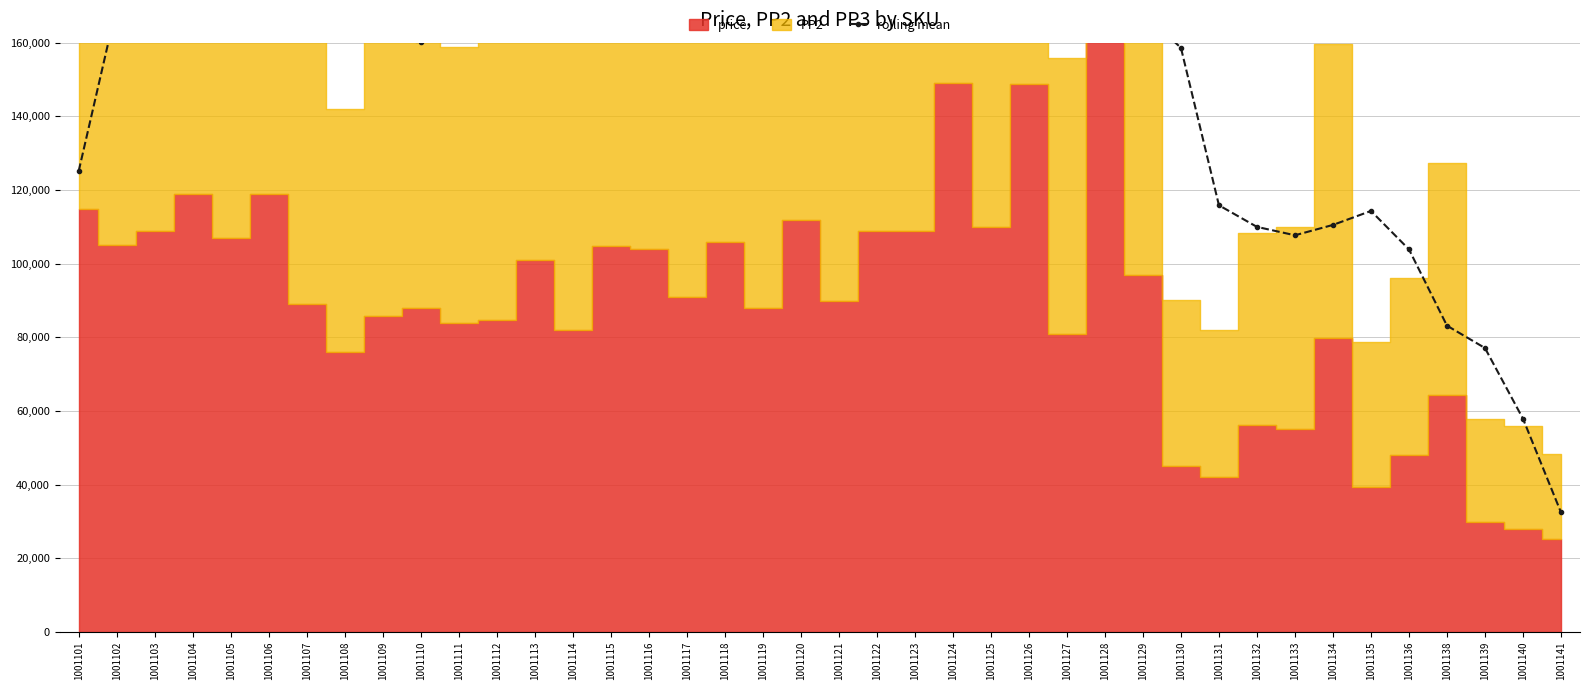

The chart shows a value of 271766.2 at 1001118. True or false?

False